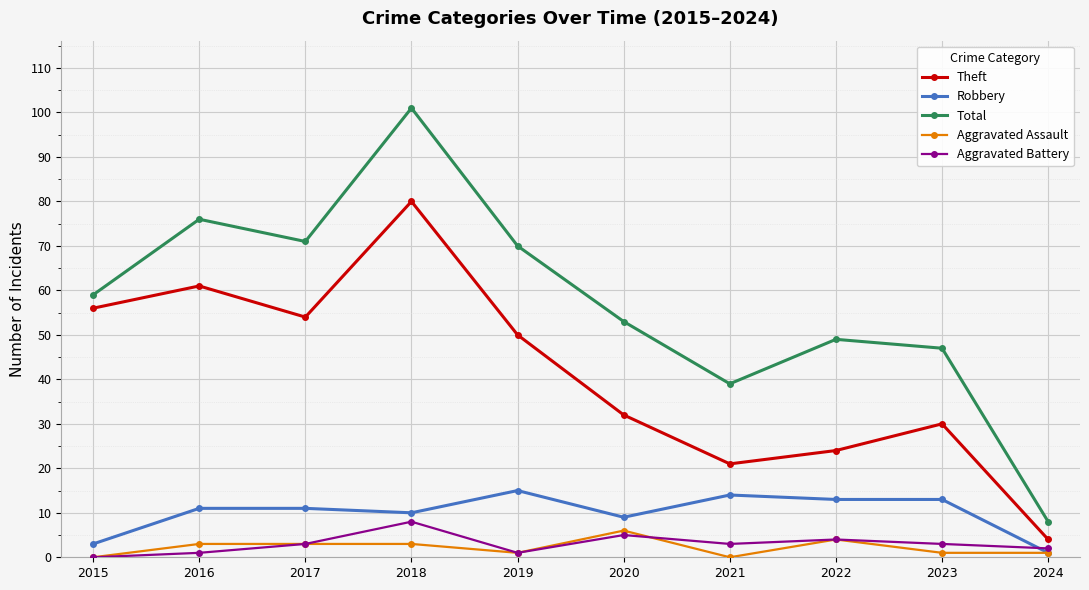

Is it true that Robbery equals 19 at 2016?

False